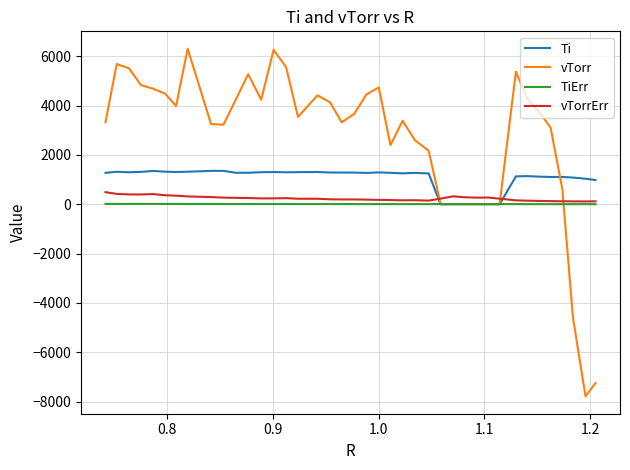

What is the smallest value displayed?

-7785.0